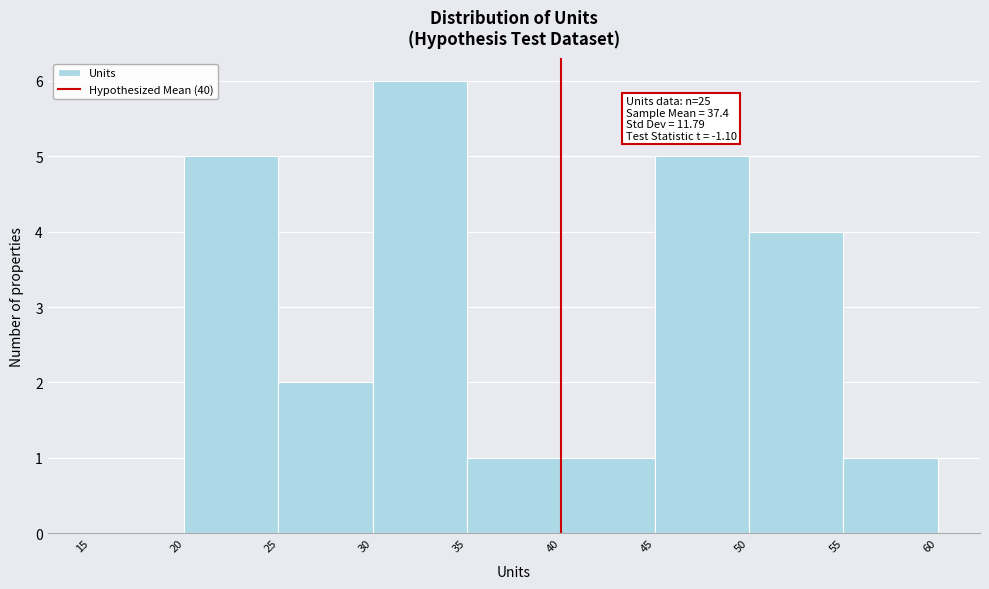

Which range on the x-axis has the tallest bar?

30 to 35